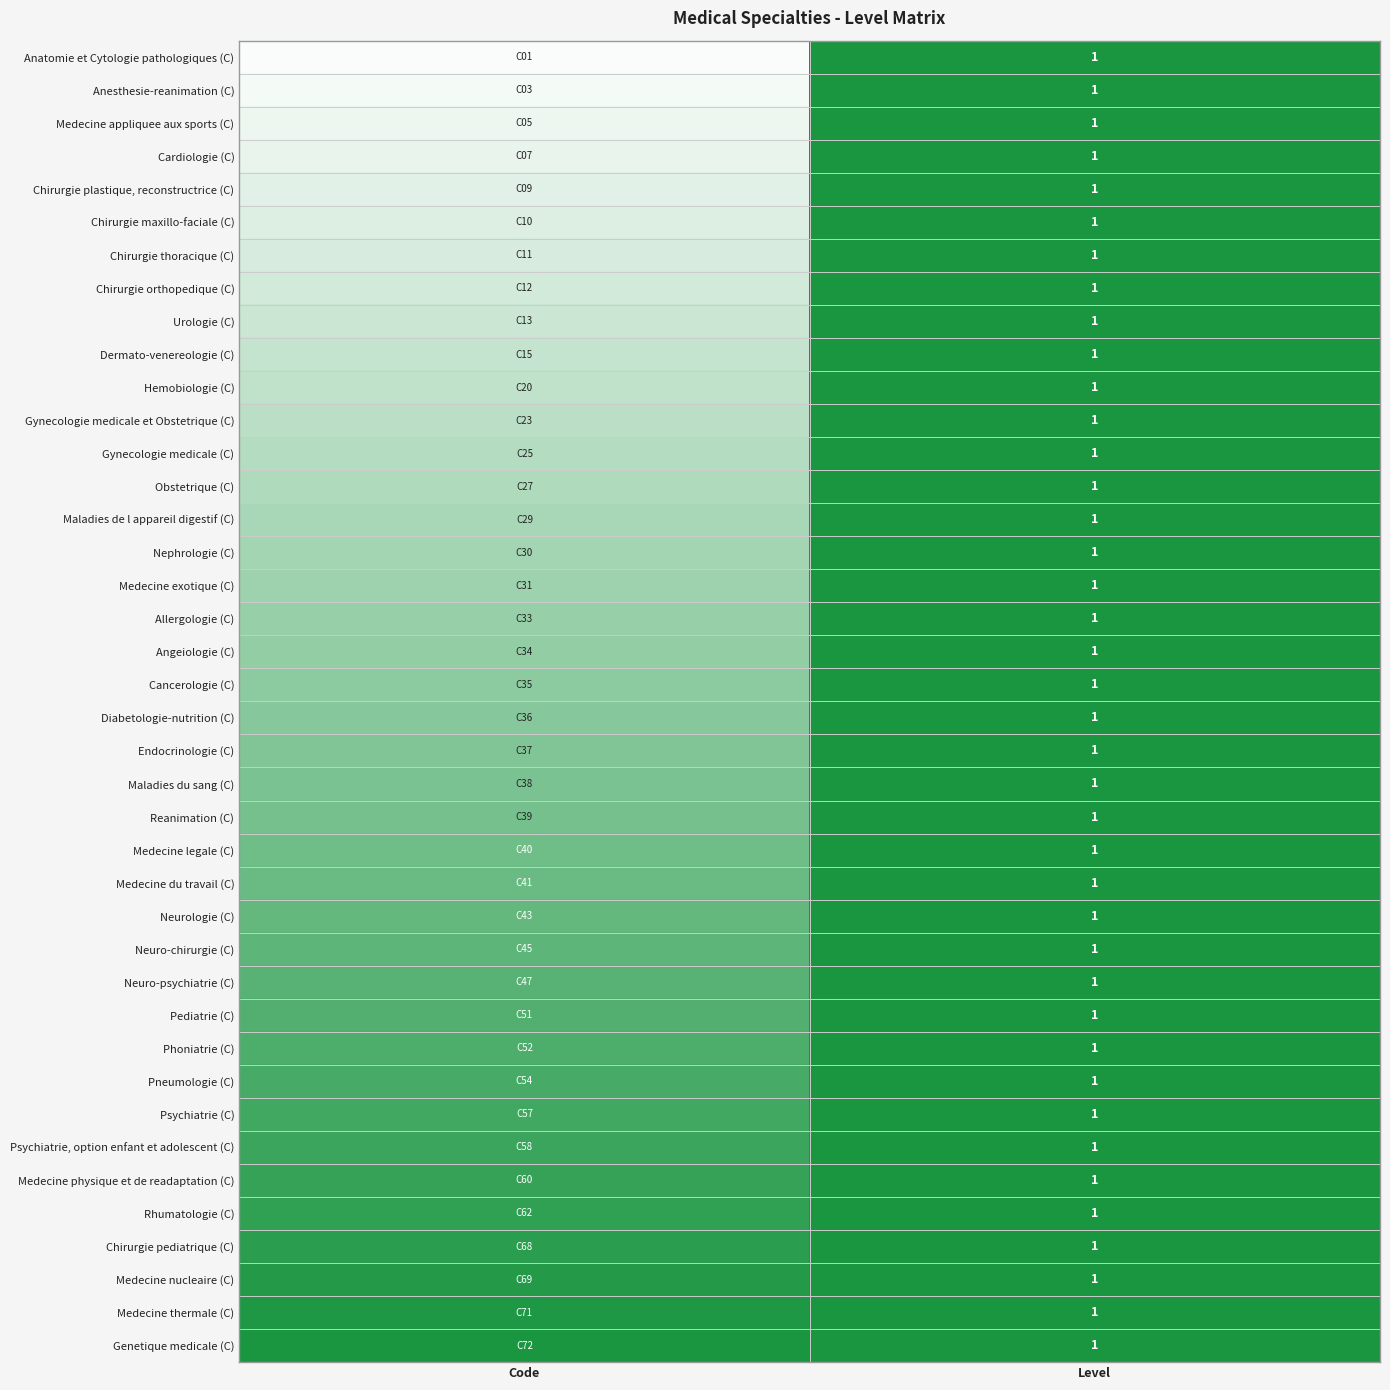

Is it true that Allergologie (C) equals 1.7 at Level?

False